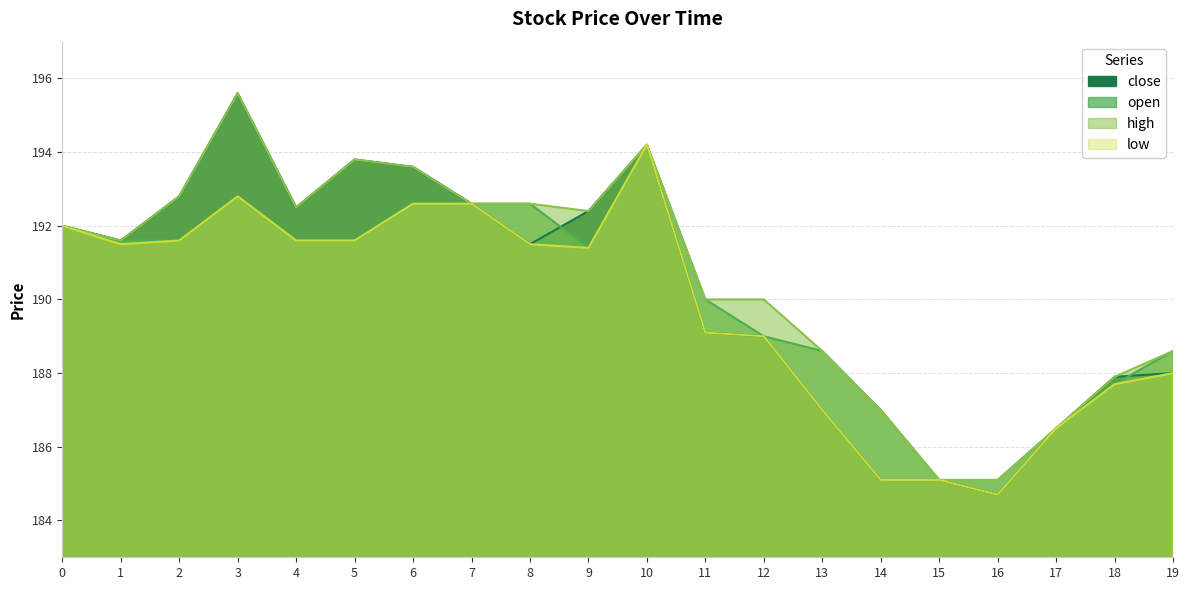

Count the number of data series in this chart.

4